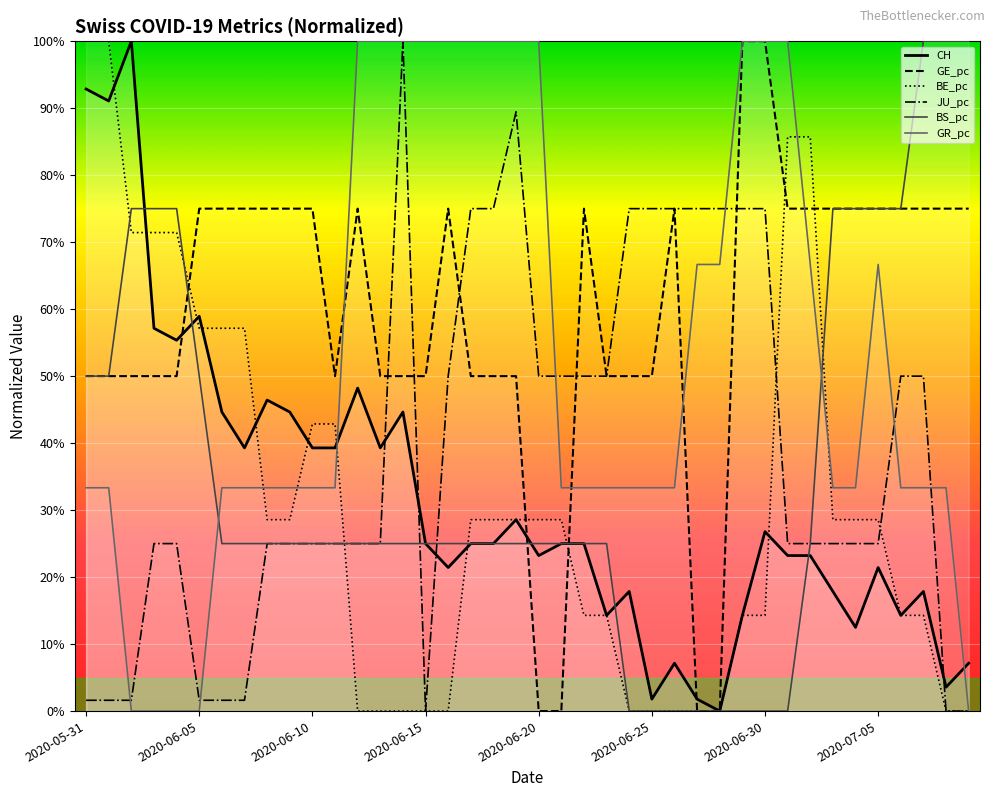

What are all the series names shown in the legend?

CH, GE_pc, BE_pc, JU_pc, BS_pc, GR_pc